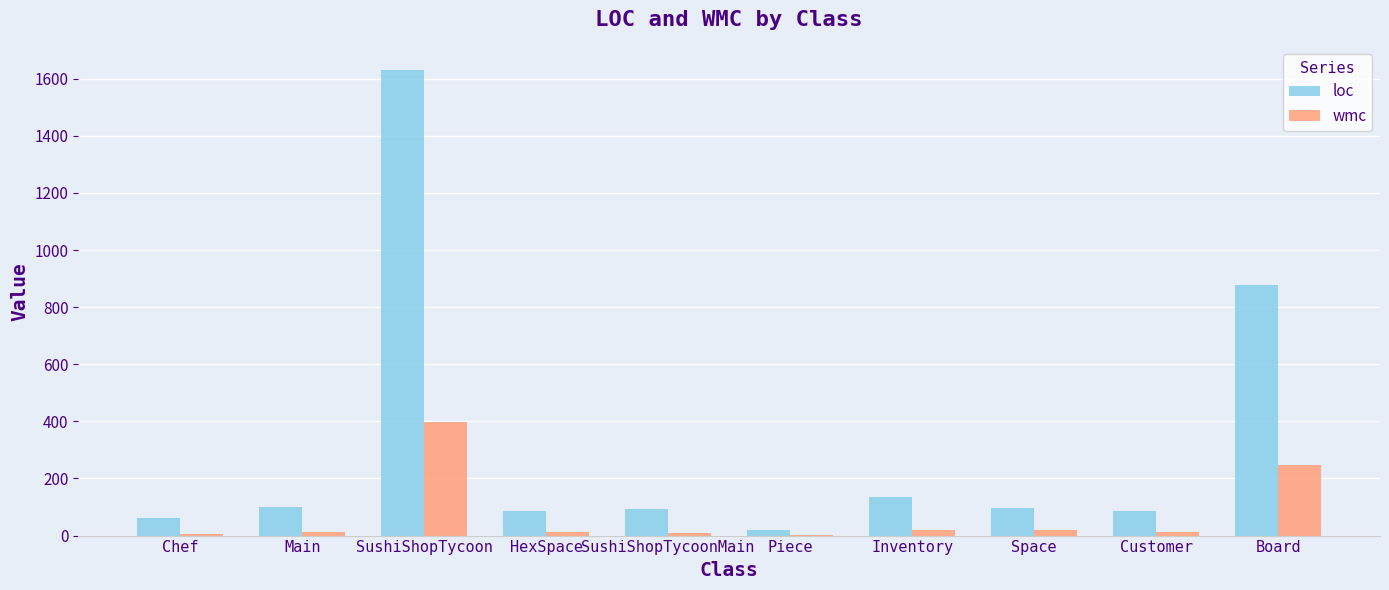

Which series has the largest total across all categories?

loc